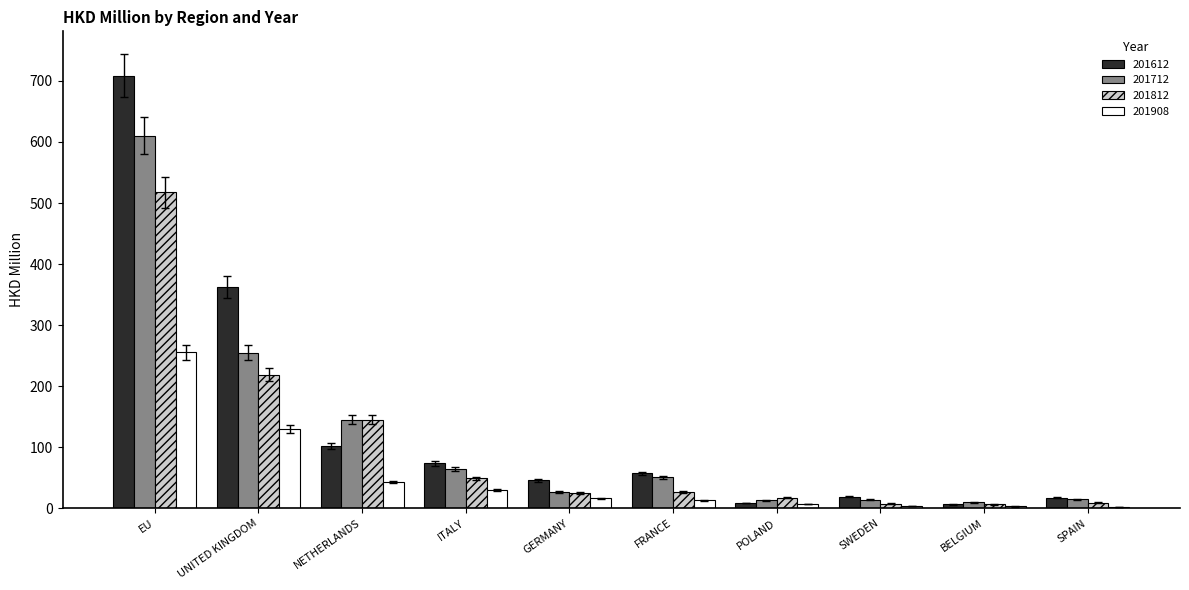

True or false: 201812 has a value of 811.1 at EU.

False